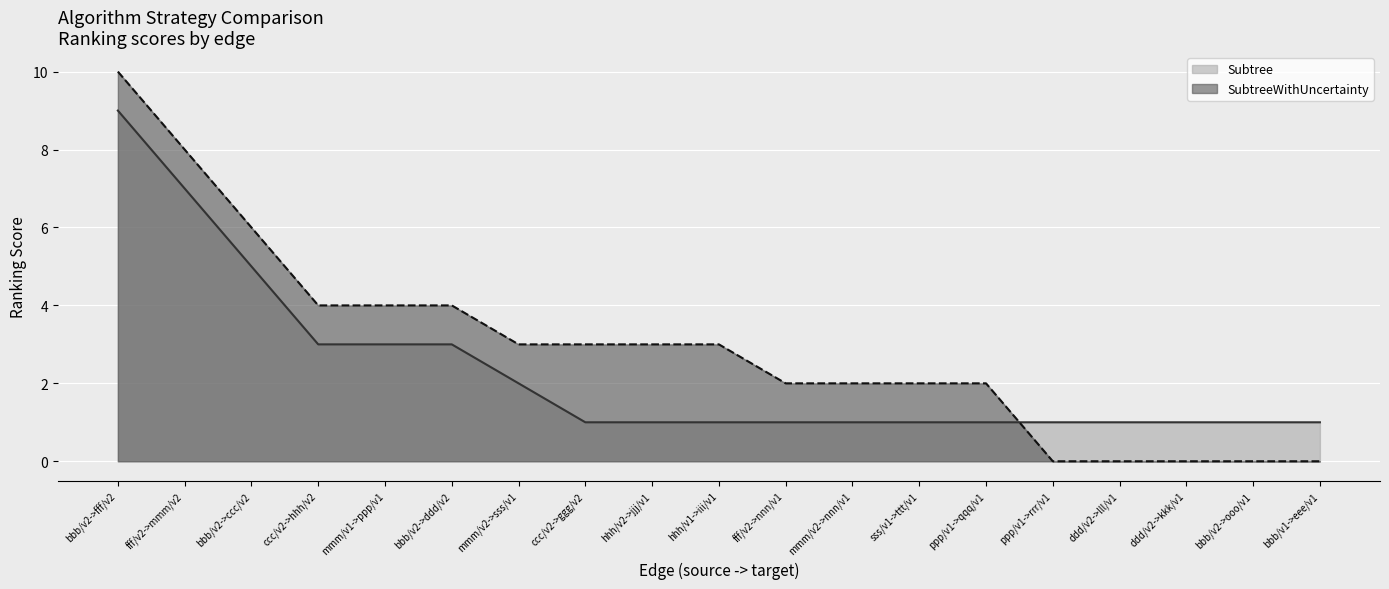

What is the difference between the highest and lowest values at fff/v2->mmm/v2?

1